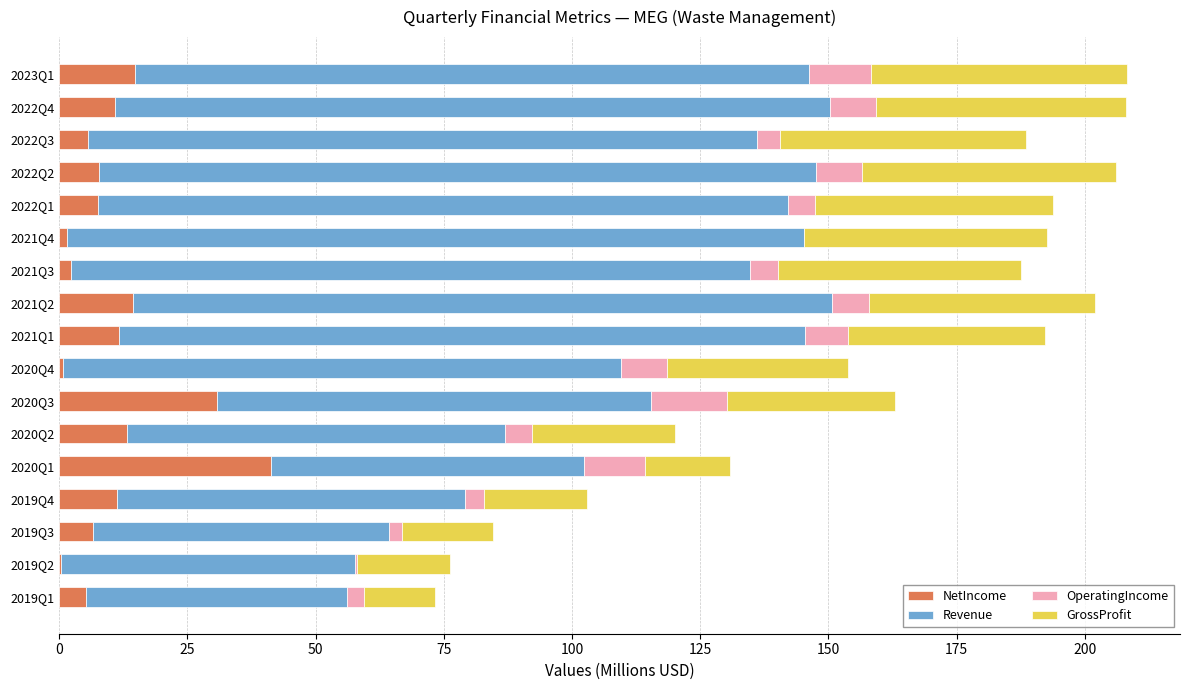

What is the highest value of the NetIncome series?

41.2